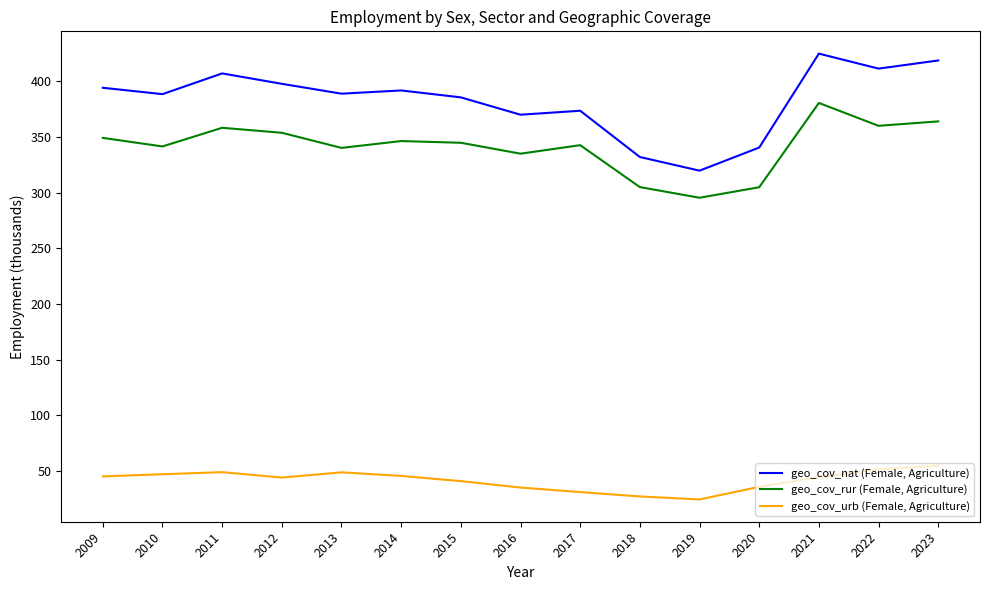

What value does the geo_cov_nat (Female, Agriculture) series have at 2013?

388.9